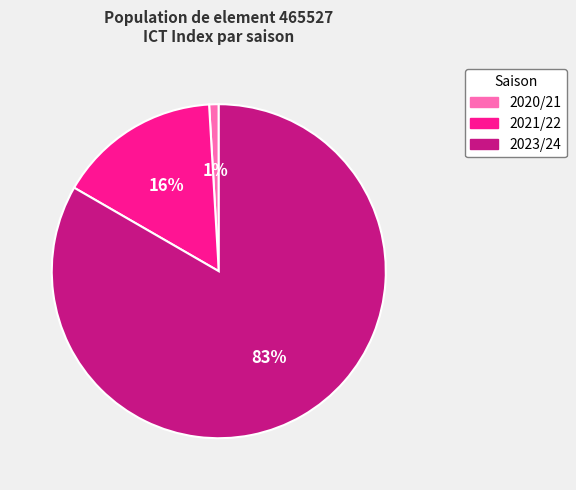

To the nearest percent, what is the difference between the largest and smallest slice percentages?

82%